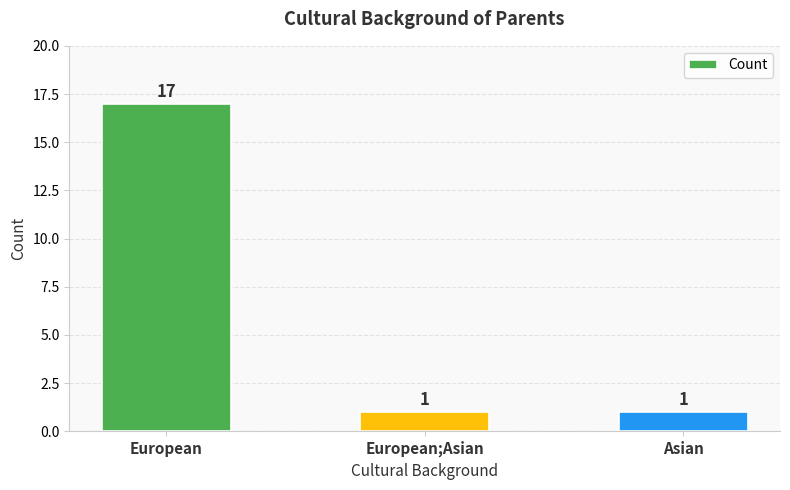

Are the bars grouped side by side (vs. stacked)?

No